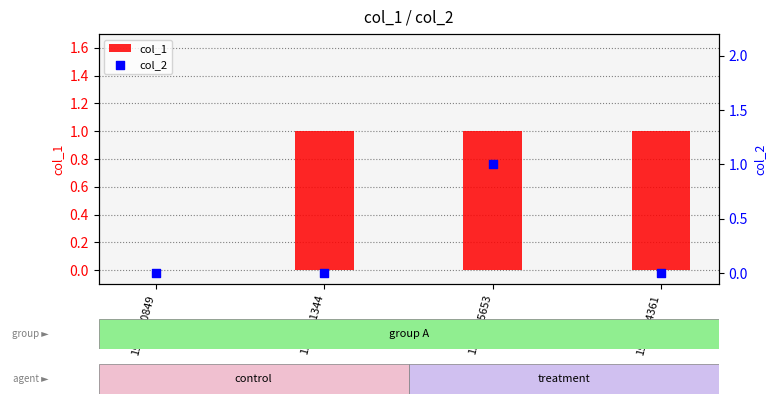

Which series has the widest spread of Y values?

col_1